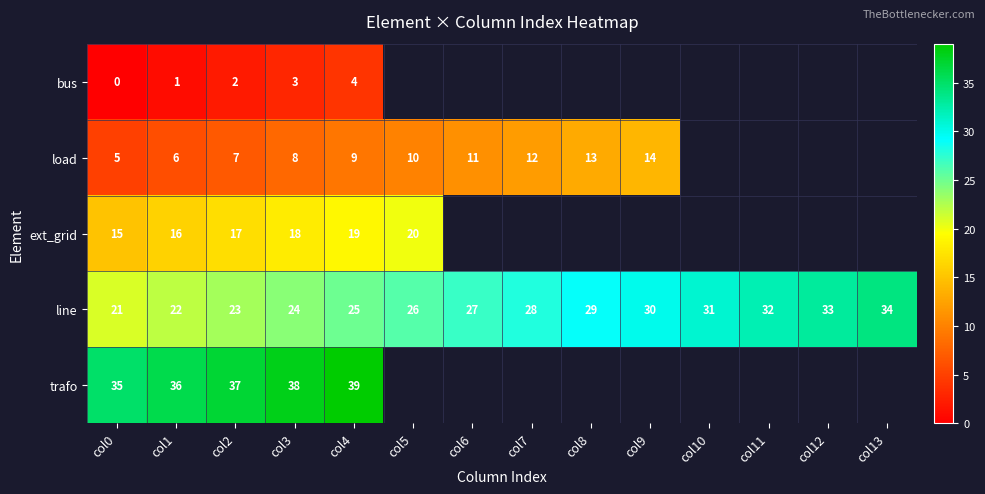

Is the value of bus at col3 greater than the value of trafo at col1?

No